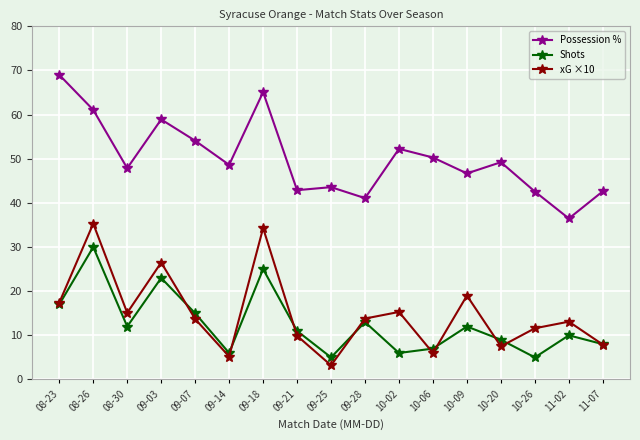

Rank the series at 10-09 from lowest to highest value.

Shots, xG ×10, Possession %